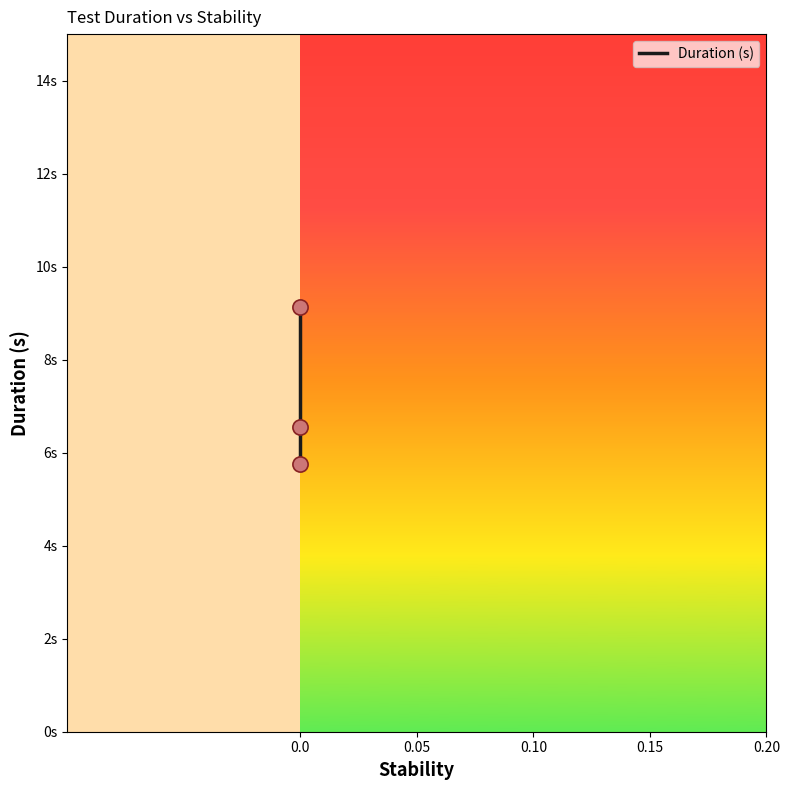

What is the change in value from 0.05 to 0.10?

+2.6